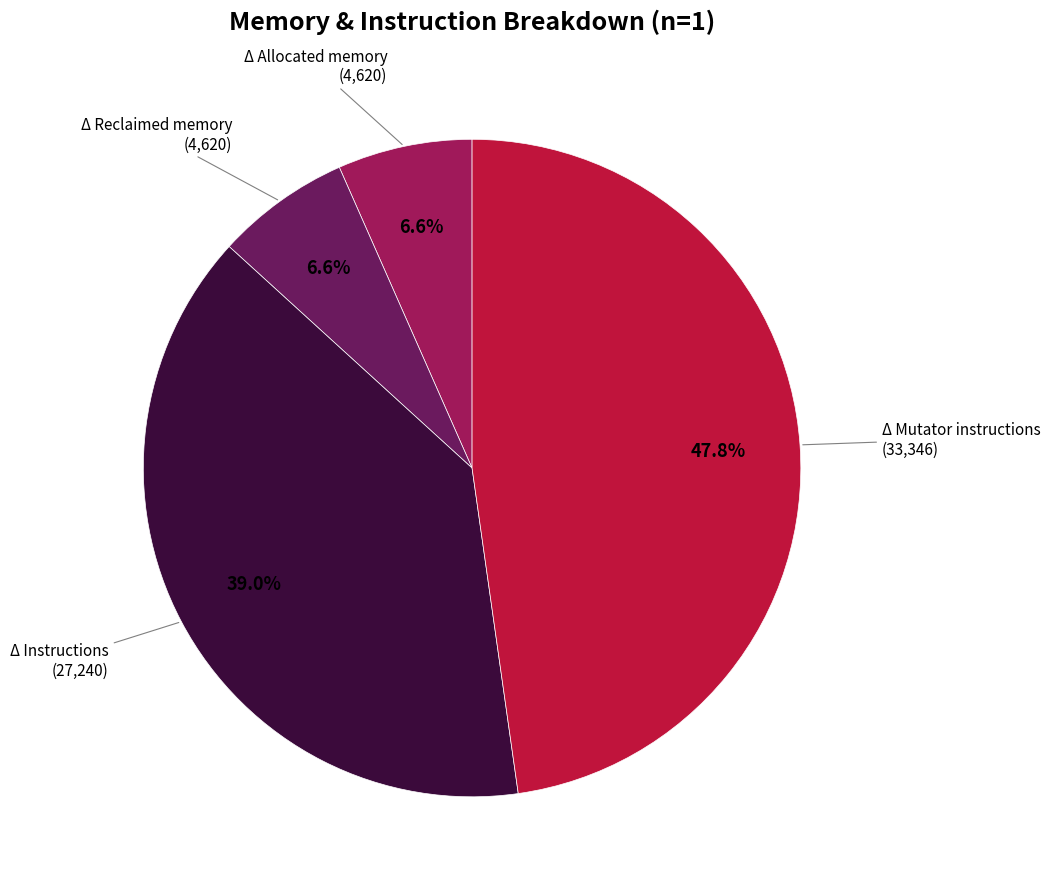

How many segments does this pie chart have?

4